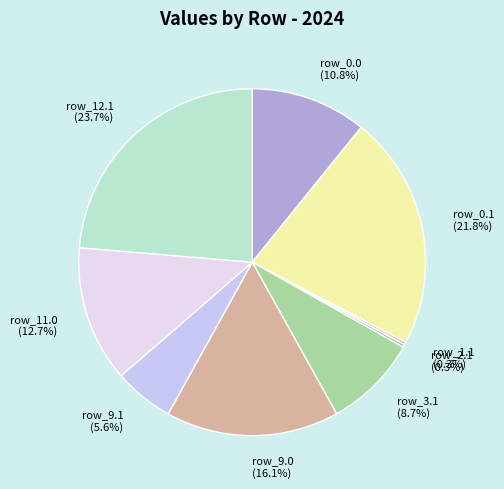

Is there a majority slice in this chart?

No